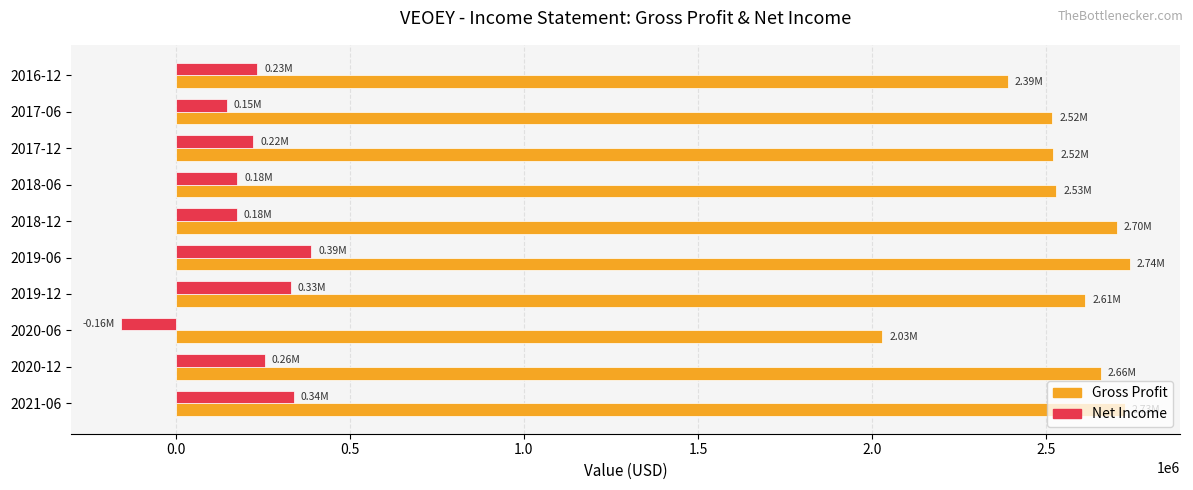

Count the number of data series in this chart.

2